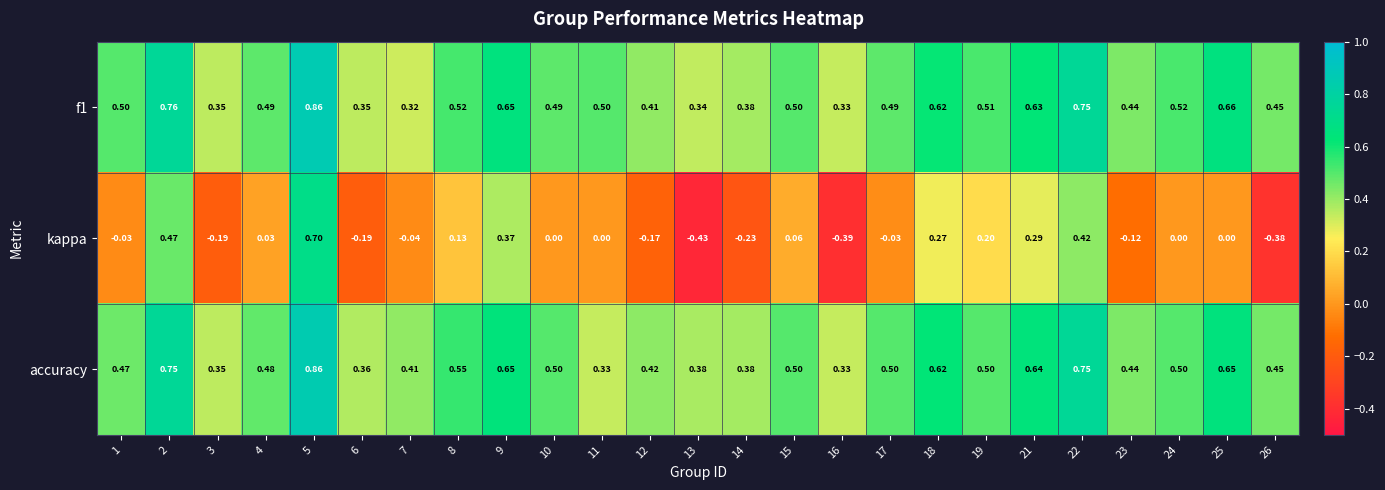

Which series changed the most between 2 and 6?

kappa